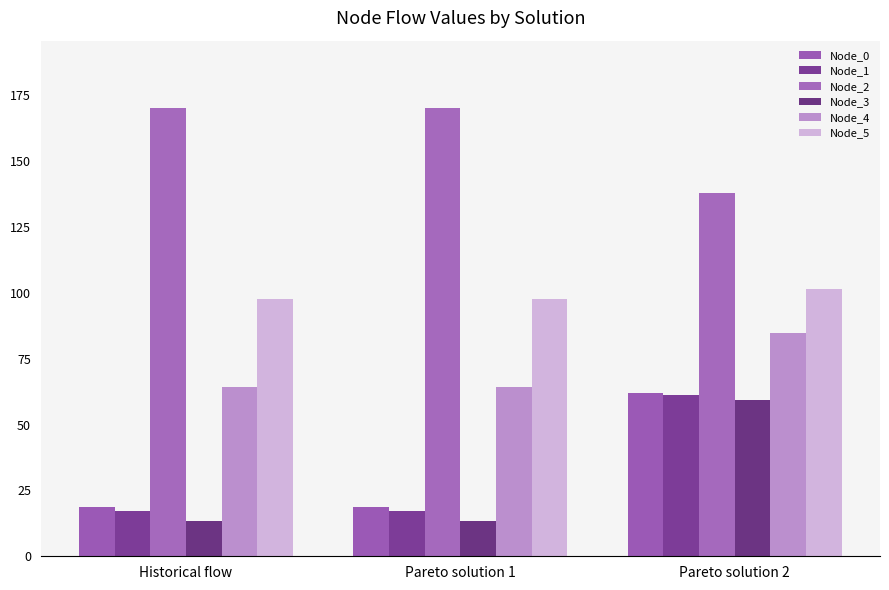

What is the average value of the Node_3 series?

28.6